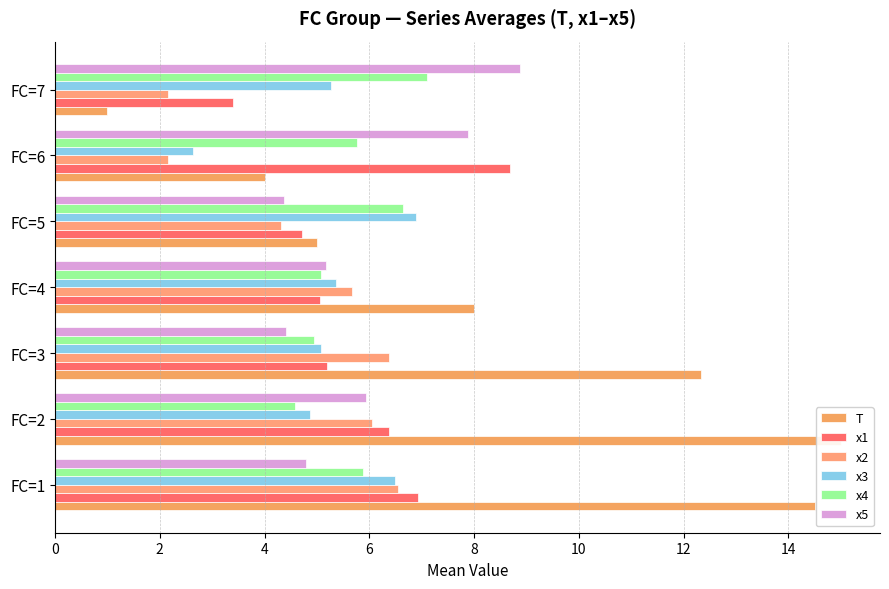

How many distinct data groups are displayed?

6